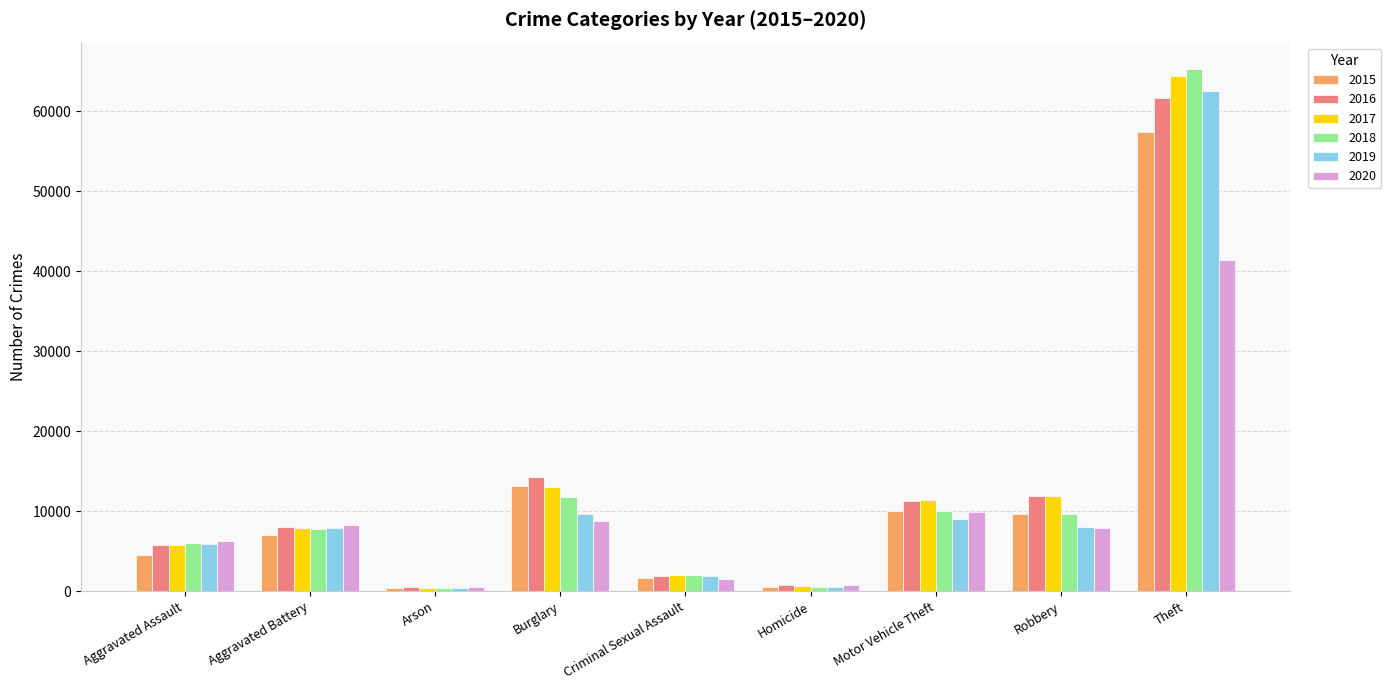

The value of 2016 at Motor Vehicle Theft is 11285. True or false?

True